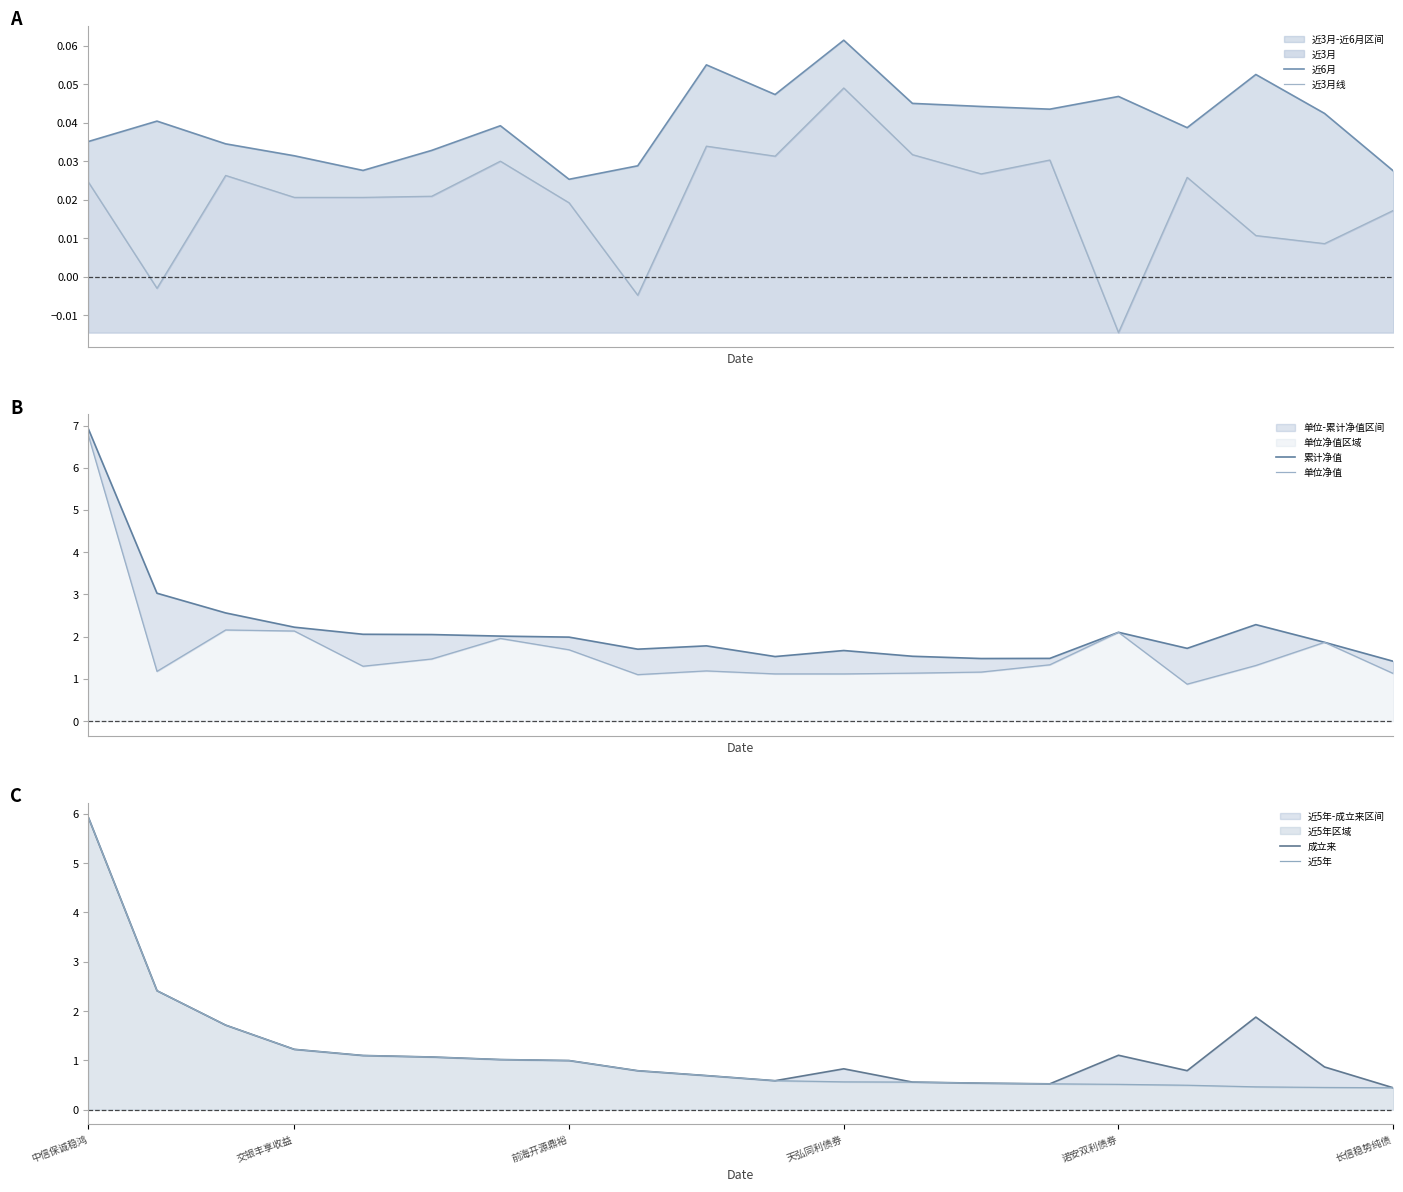

Which series has the widest spread of values?

单位净值